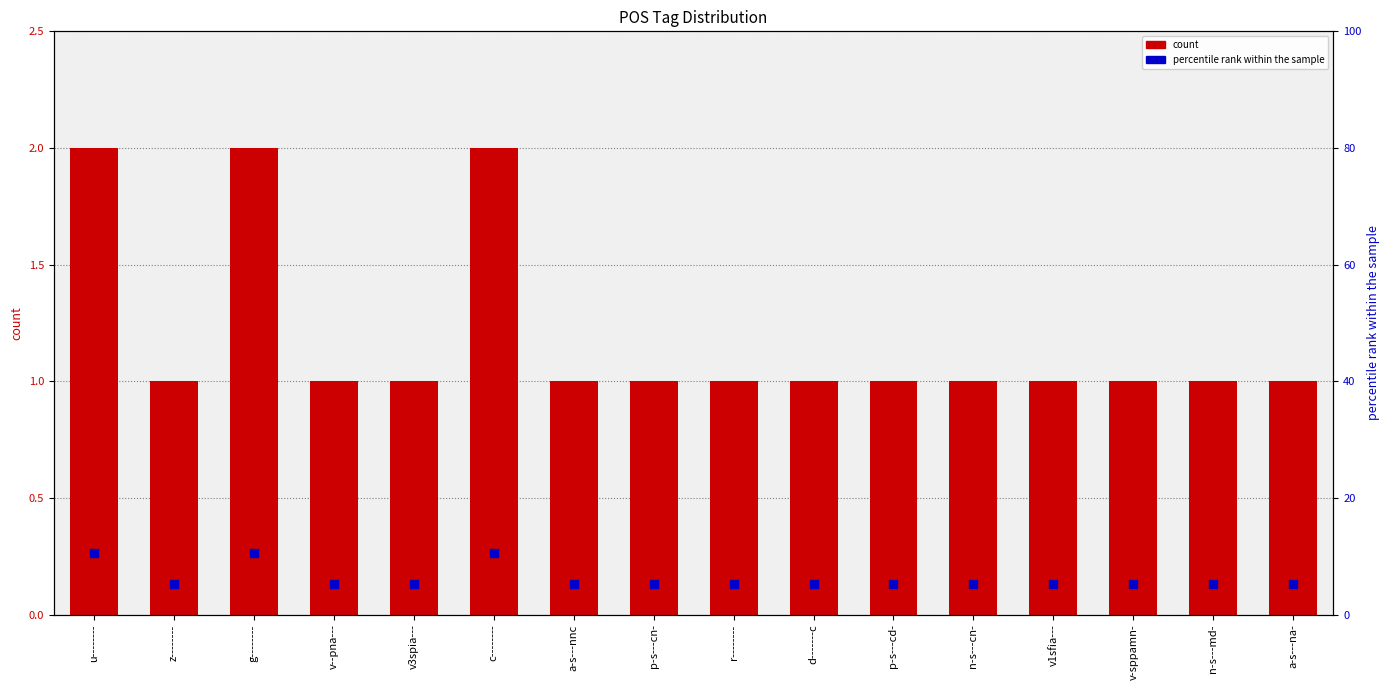

At which category does the chart reach its minimum across all series?

z--------